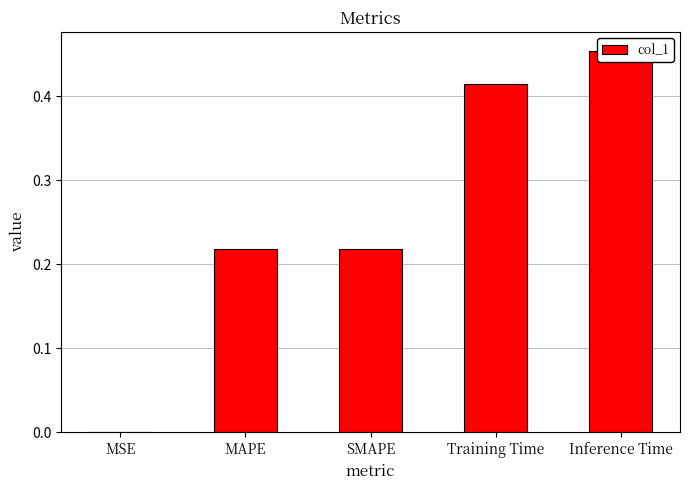

At which category does the chart reach its peak across all series?

Inference Time